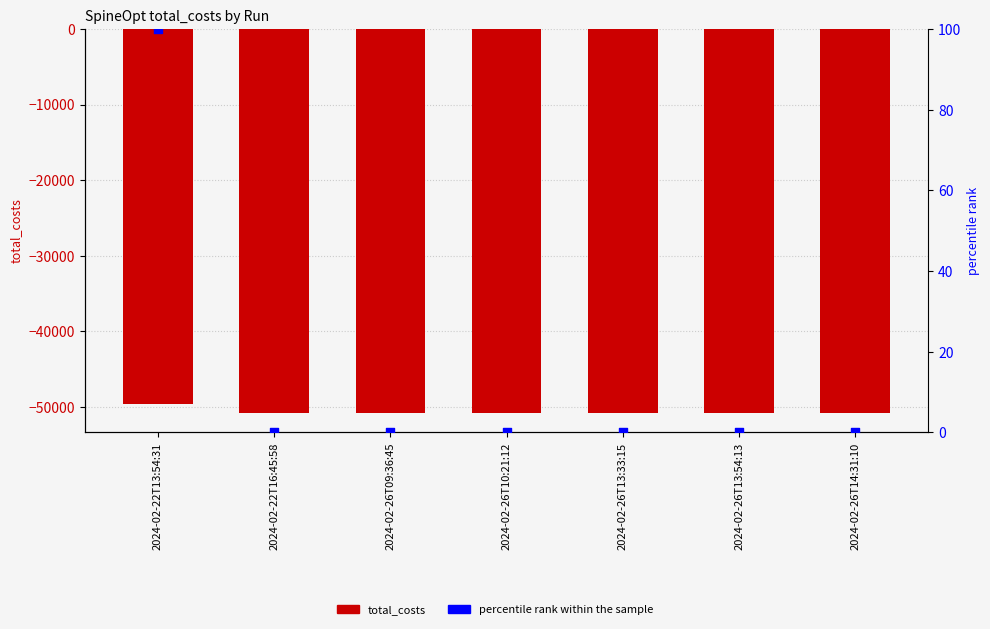

Is the value of total_costs at 2024-02-26T13:33:15 greater than the value of percentile rank within the sample at 2024-02-26T10:21:12?

No